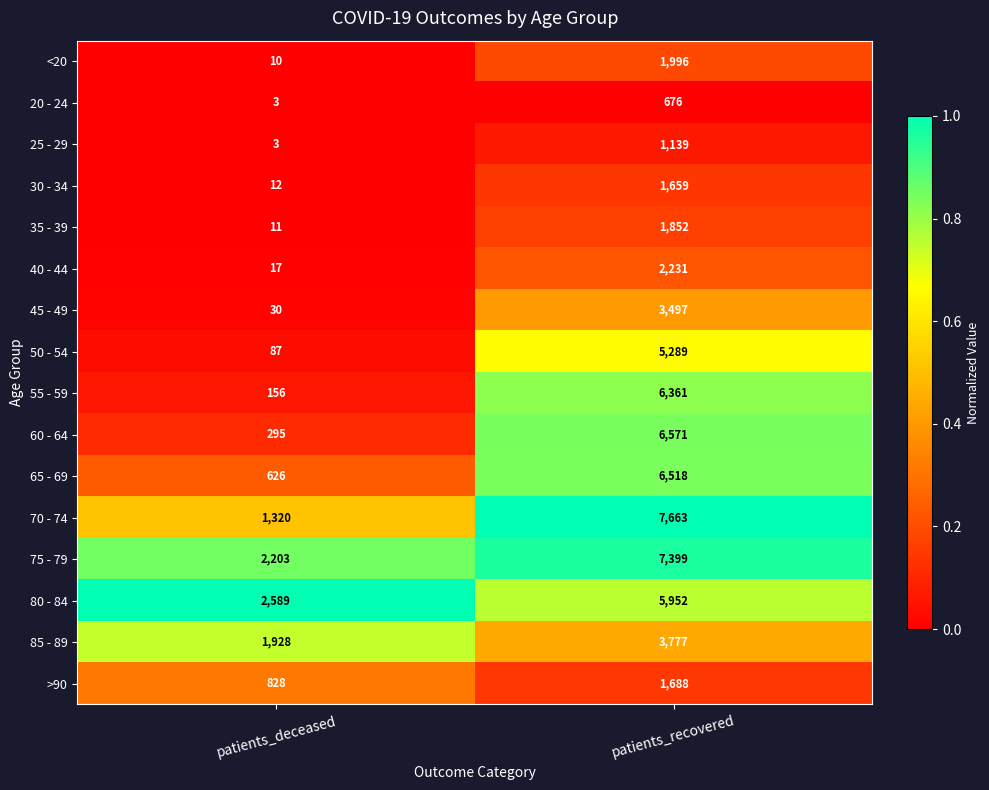

What is the total value across all series at patients_recovered?

64268